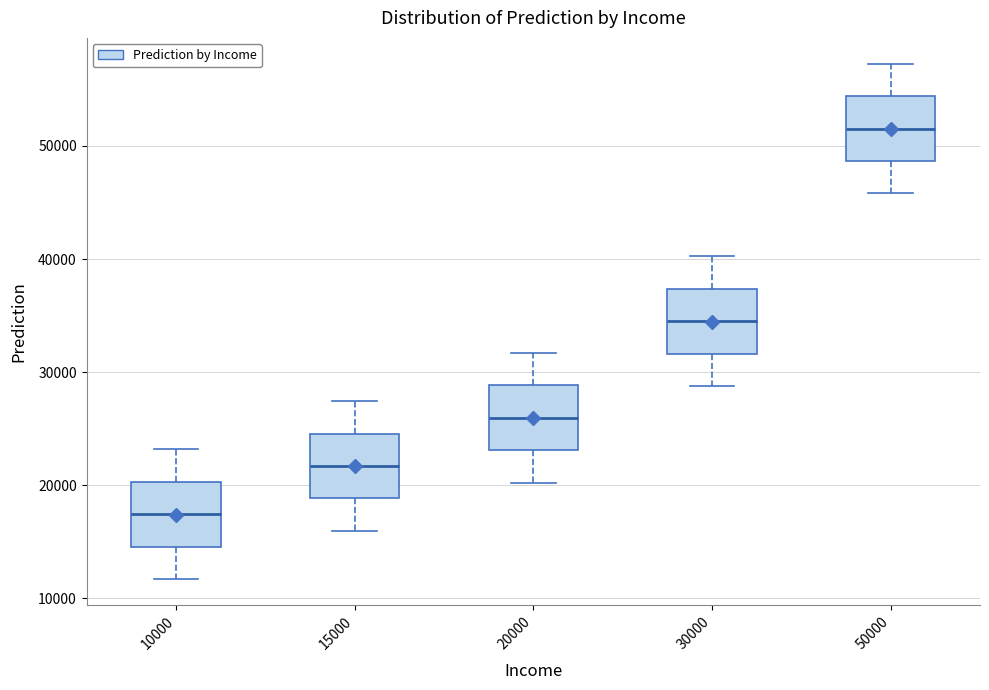

Which box has the lowest median line?

10000